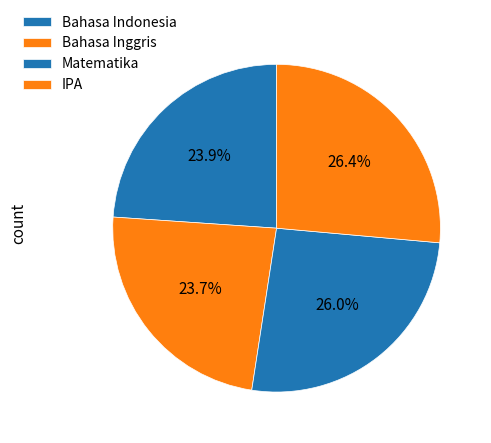

True or false: Bahasa Inggris accounts for 24% of the total.

True